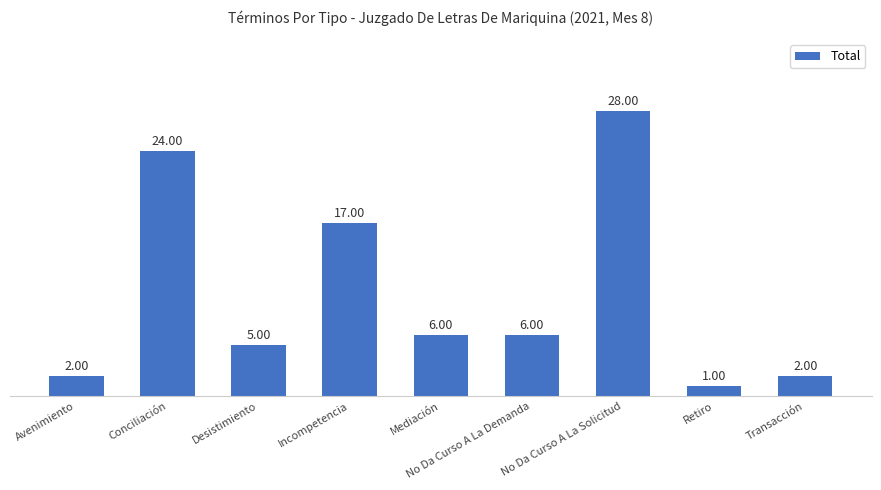

What is the change in value from Avenimiento to No Da Curso A La Solicitud?

+26